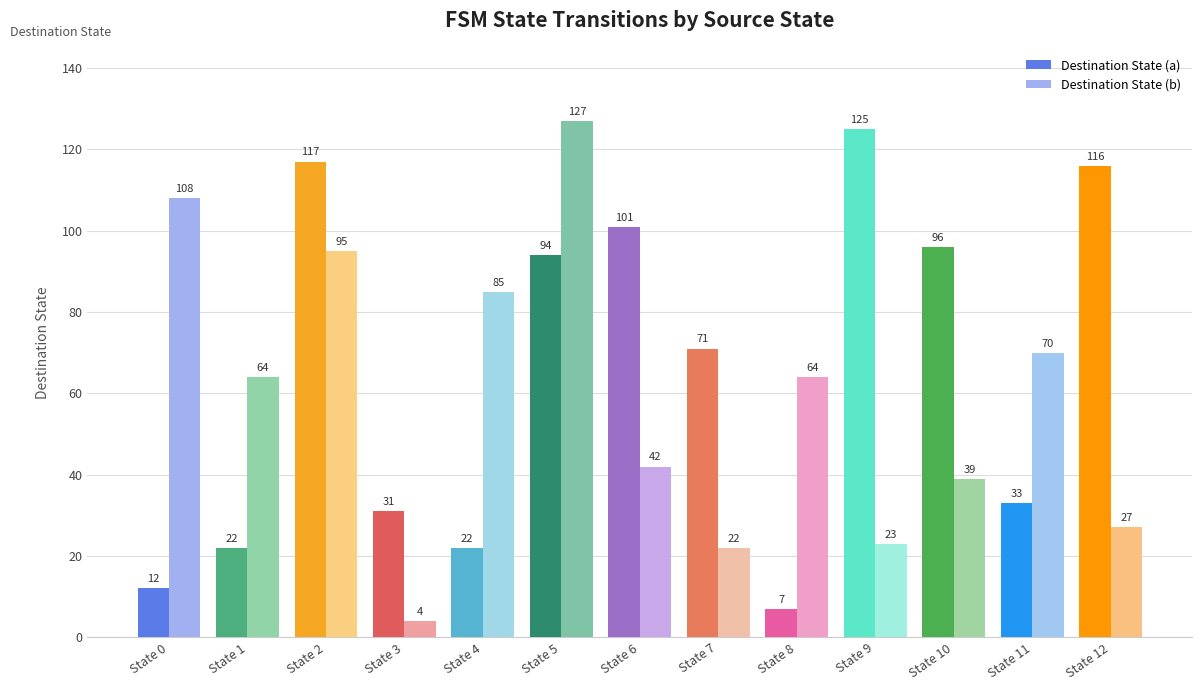

Which series has the widest spread of values?

Destination State (b)